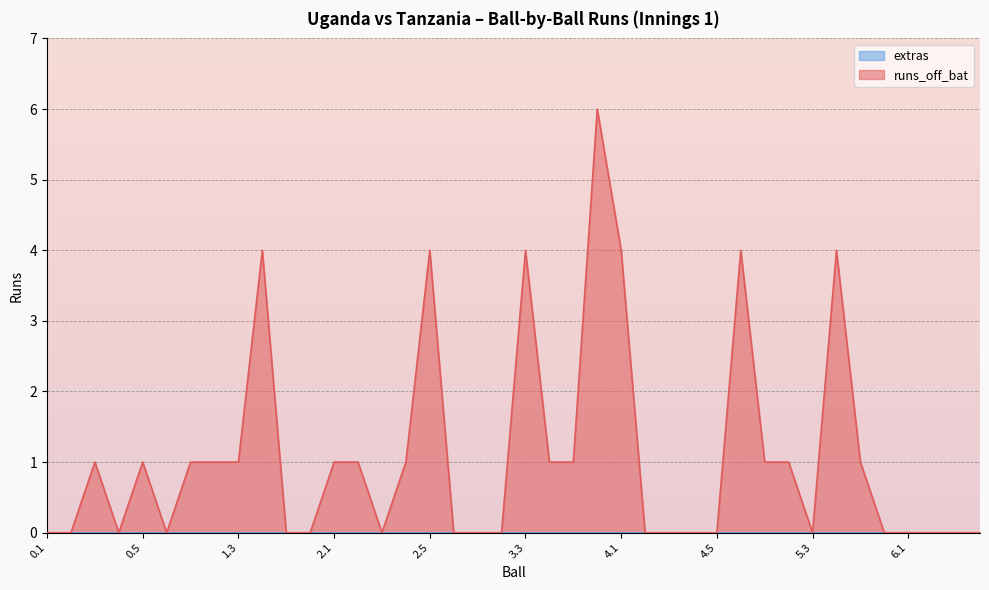

What is the label of the 35th point from the right?

0.6